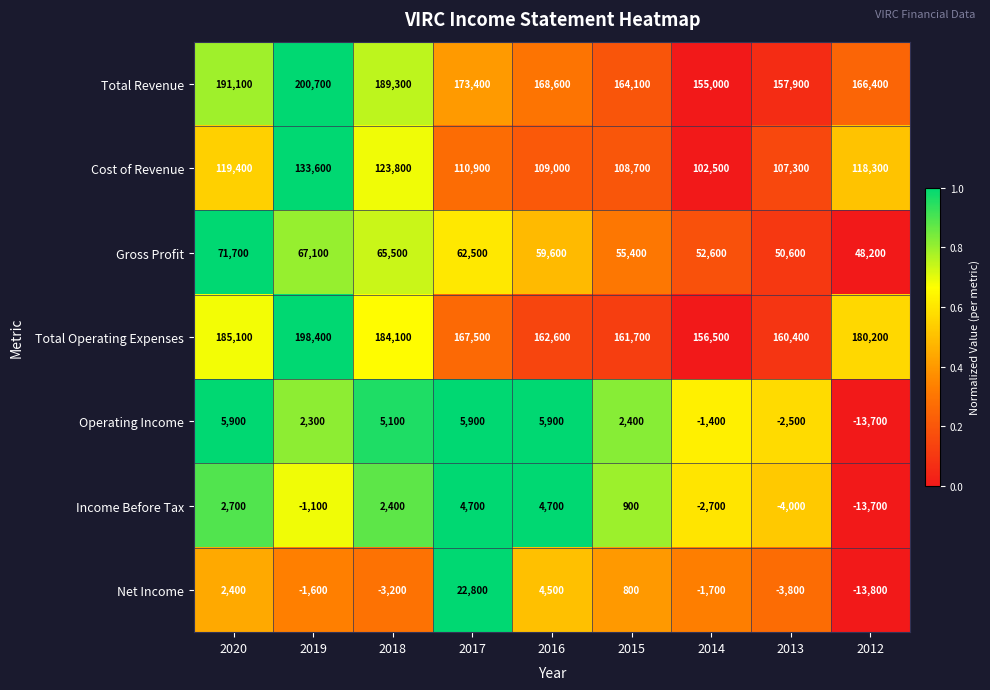

At how many categories does at least one series exceed 148055?

9